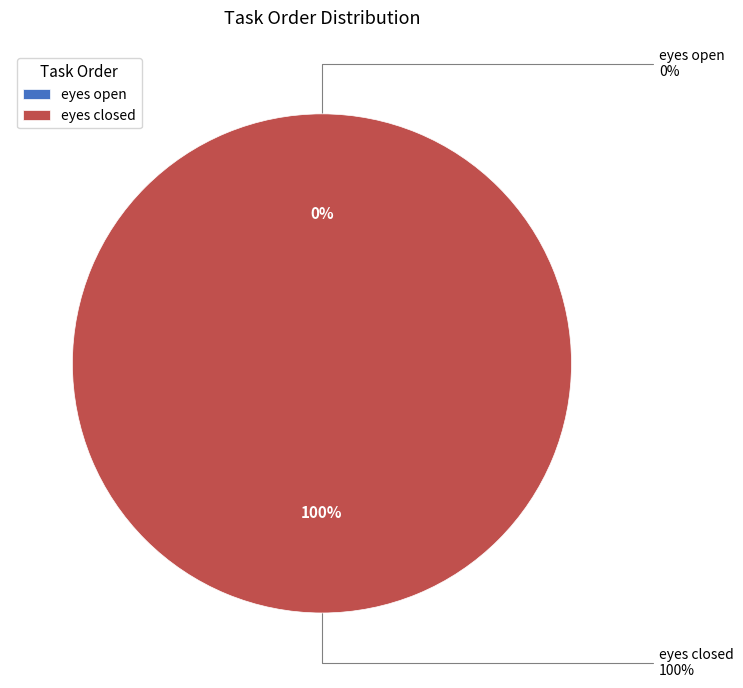

Which slice is the largest?

eyes closed